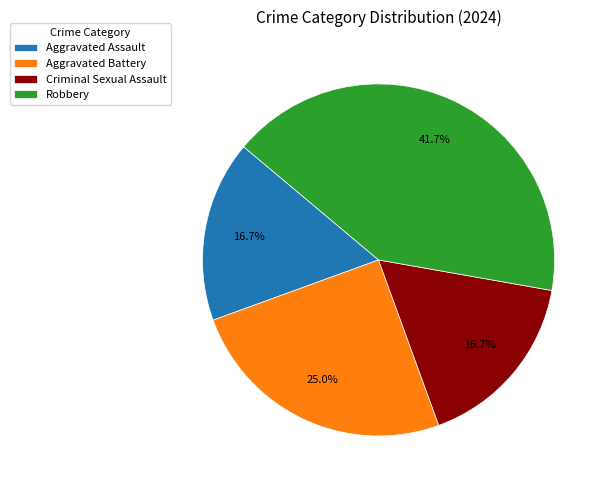

True or false: Aggravated Battery accounts for 25% of the total.

True